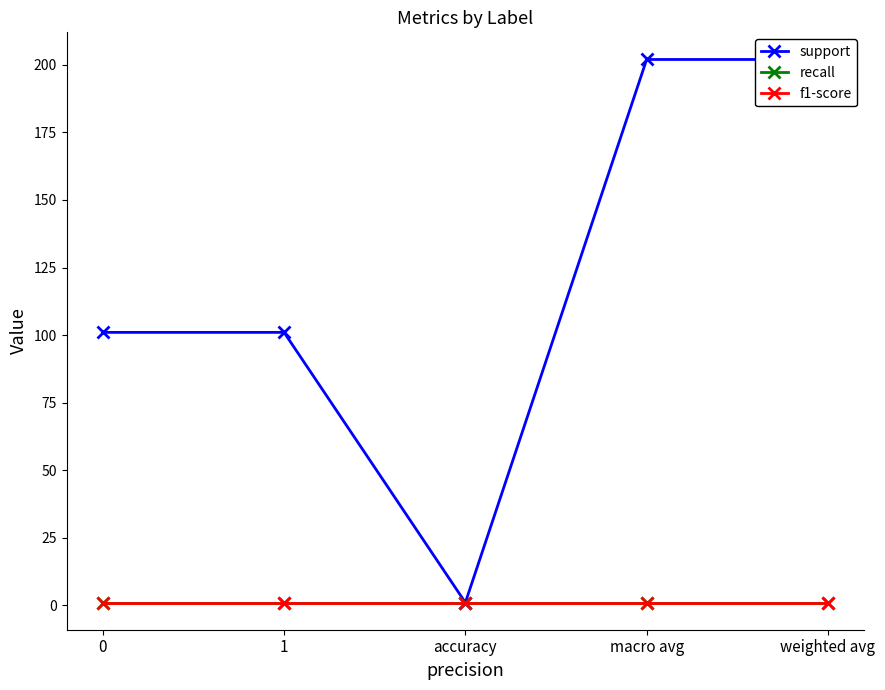

Is this an area chart (filled region under the line)?

No